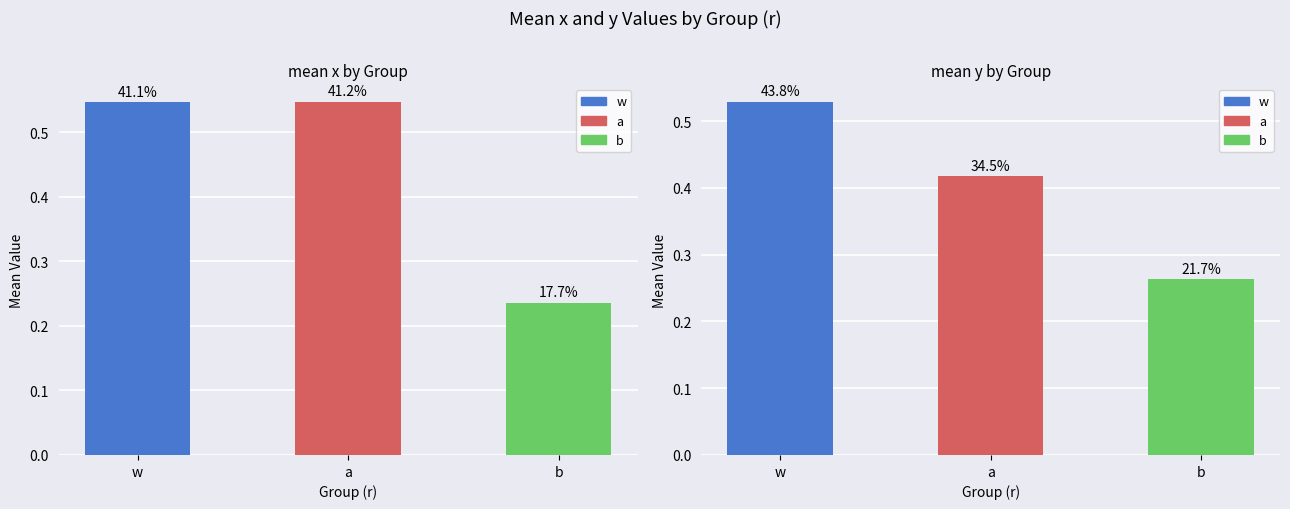

Which category has the lowest value in the Mean x series?

b